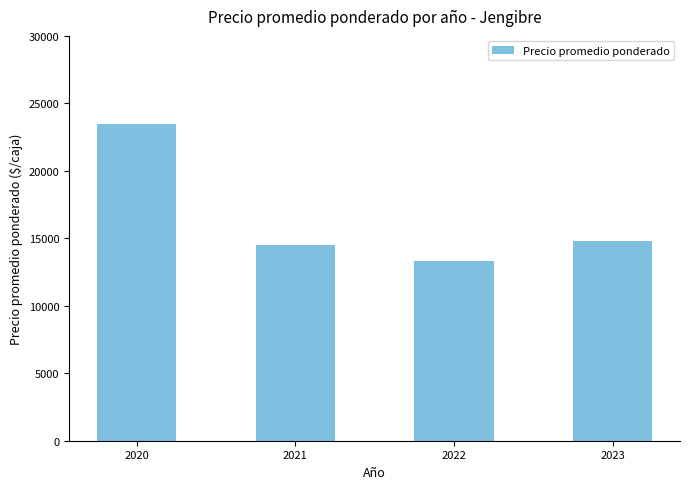

At which label does the data first exceed 14819?

2020